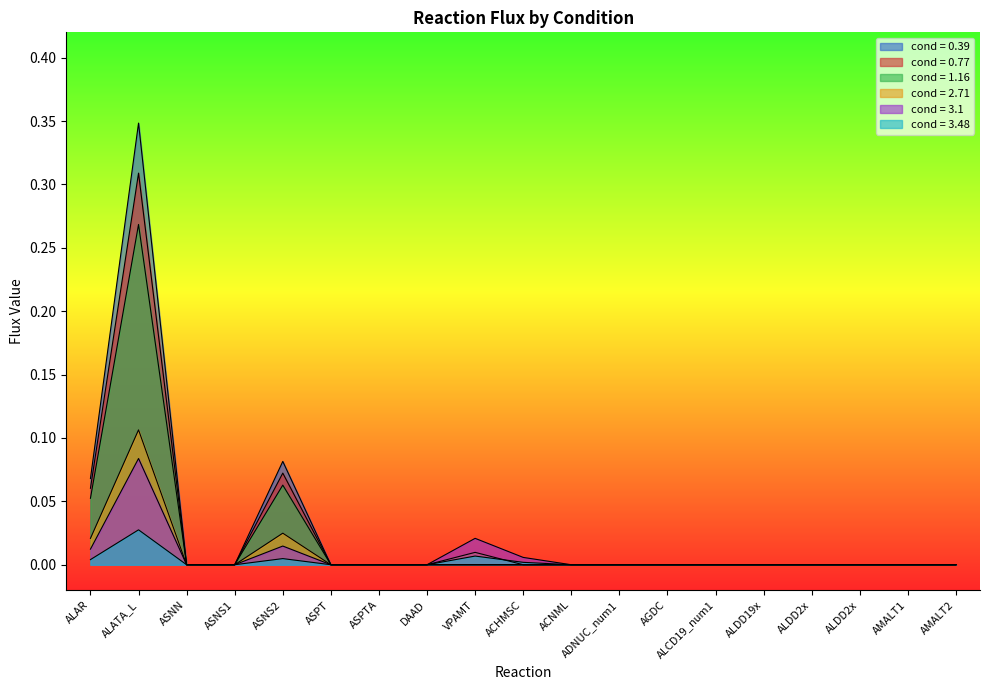

True or false: cond = 0.39 and cond = 1.16 intersect in this chart.

False